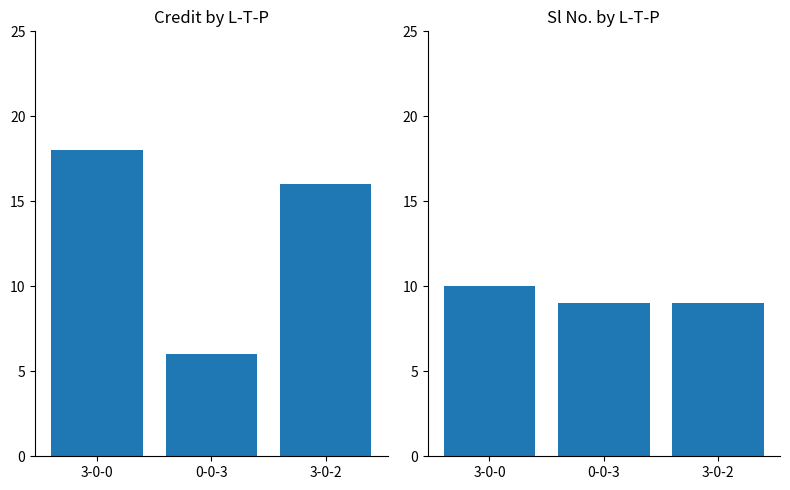

At how many categories does at least one series exceed 7?

3